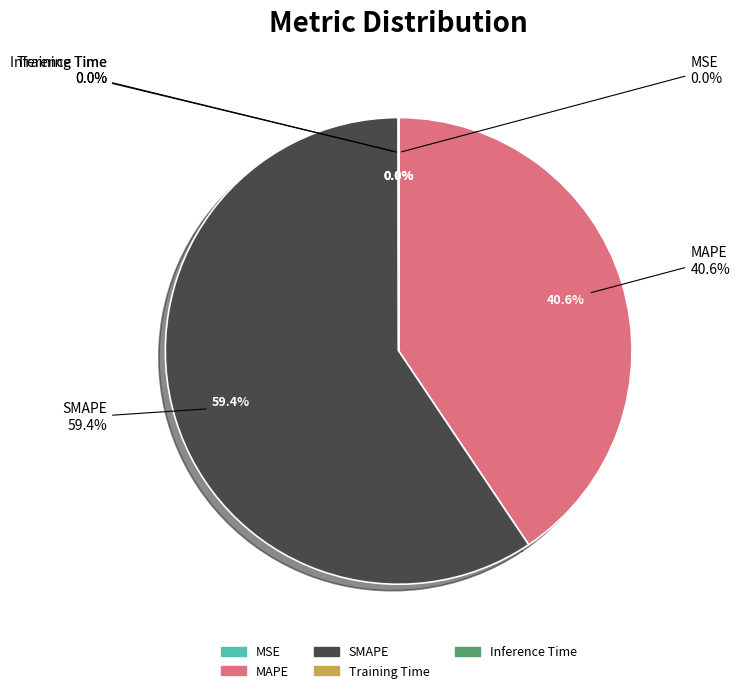

True or false: Inference Time accounts for 1% of the total.

False